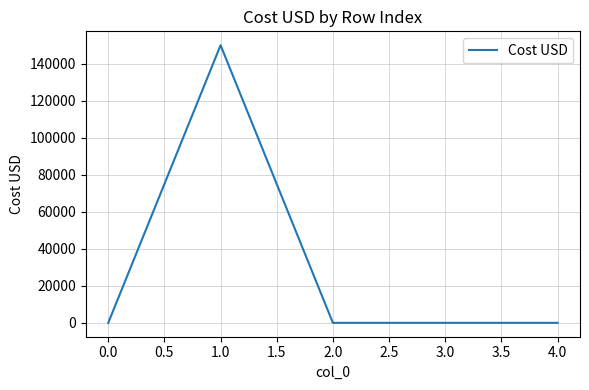

Is this an area chart (filled region under the line)?

No